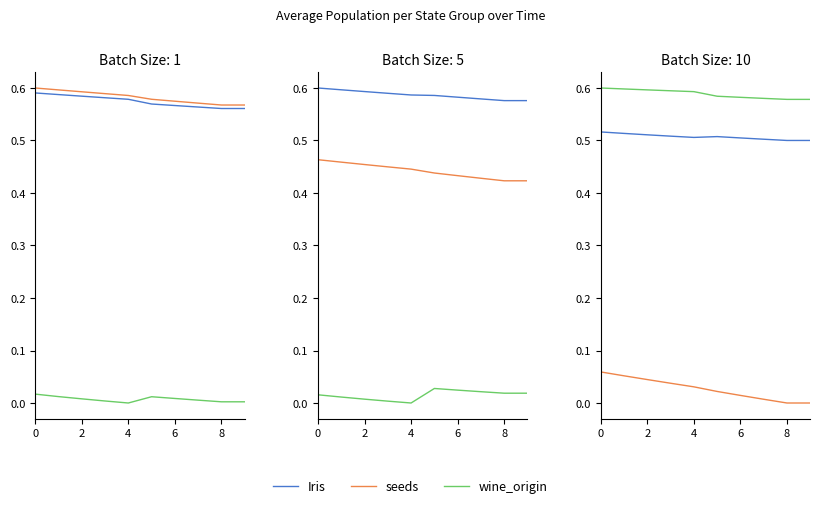

What is the spread (max minus min) of values at 2?

0.5